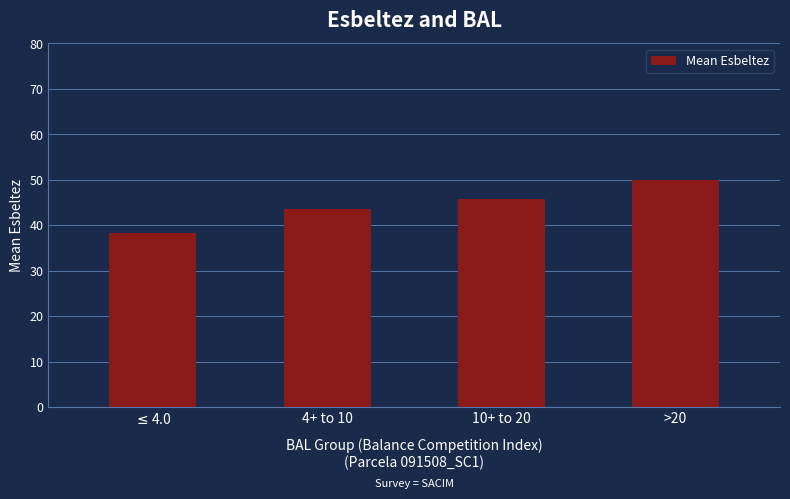

What is the change in value from 4+ to 10 to 10+ to 20?

+2.2